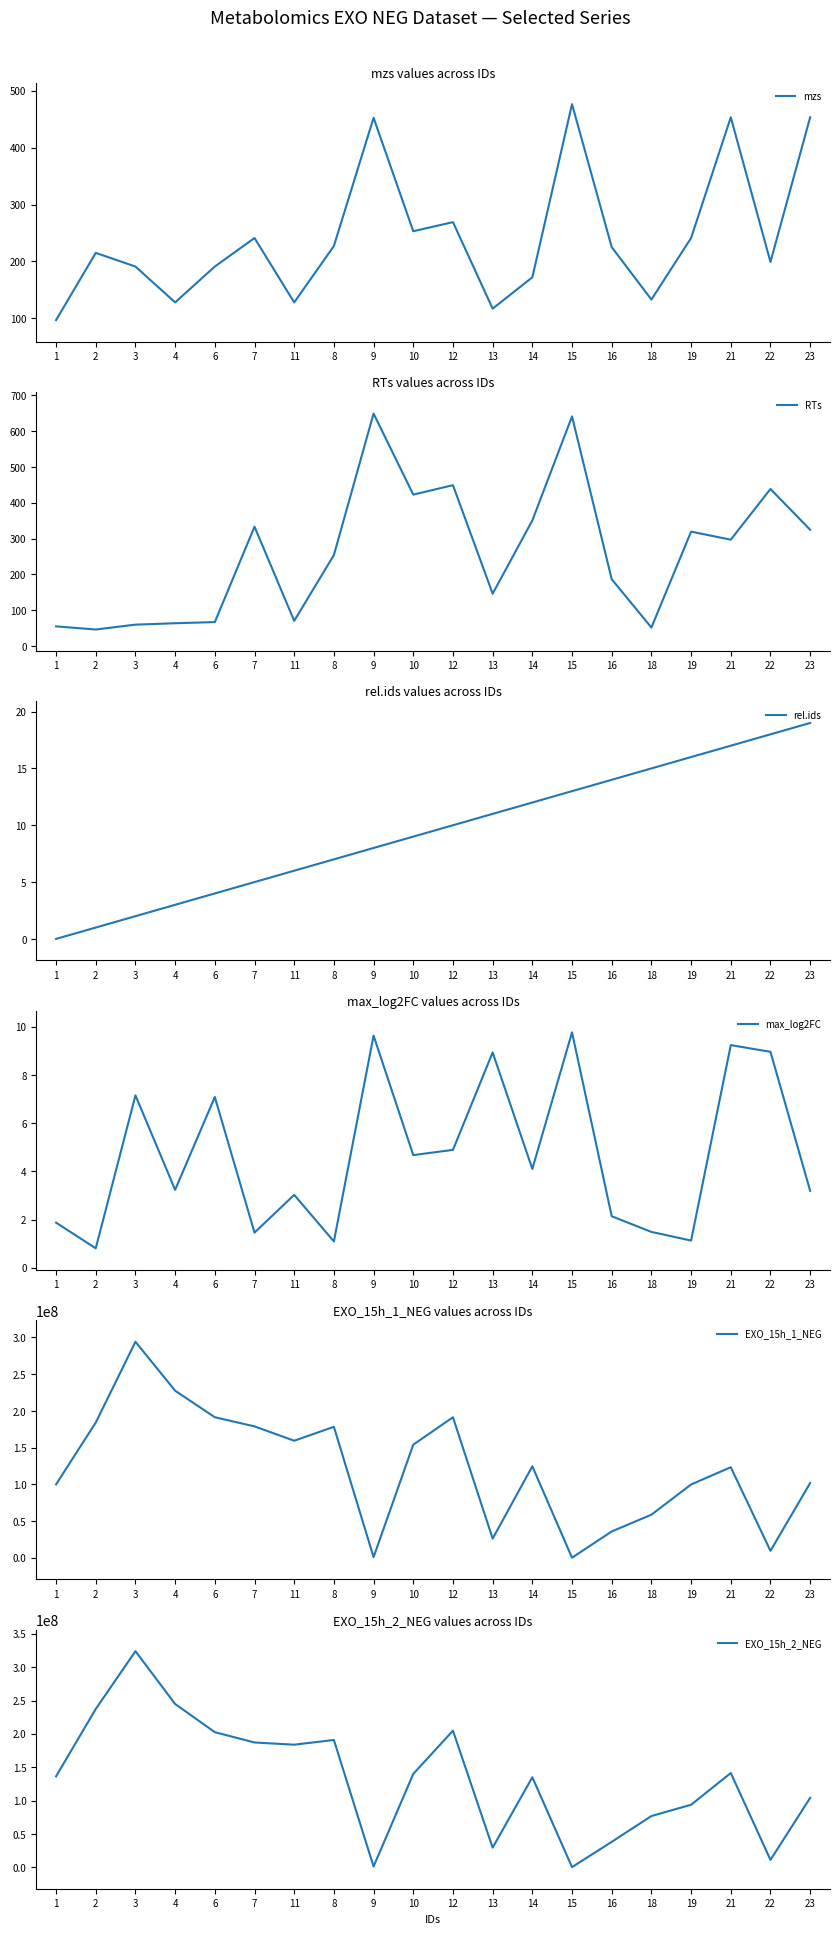

What is the label of the 13th point from the right?

8